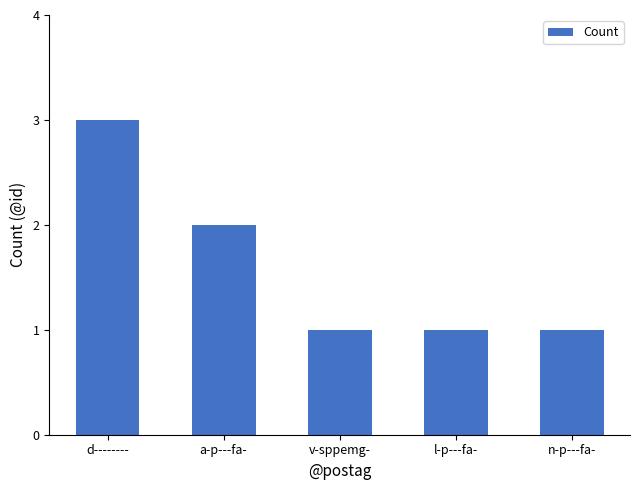

What position from the right is n-p---fa-?

1